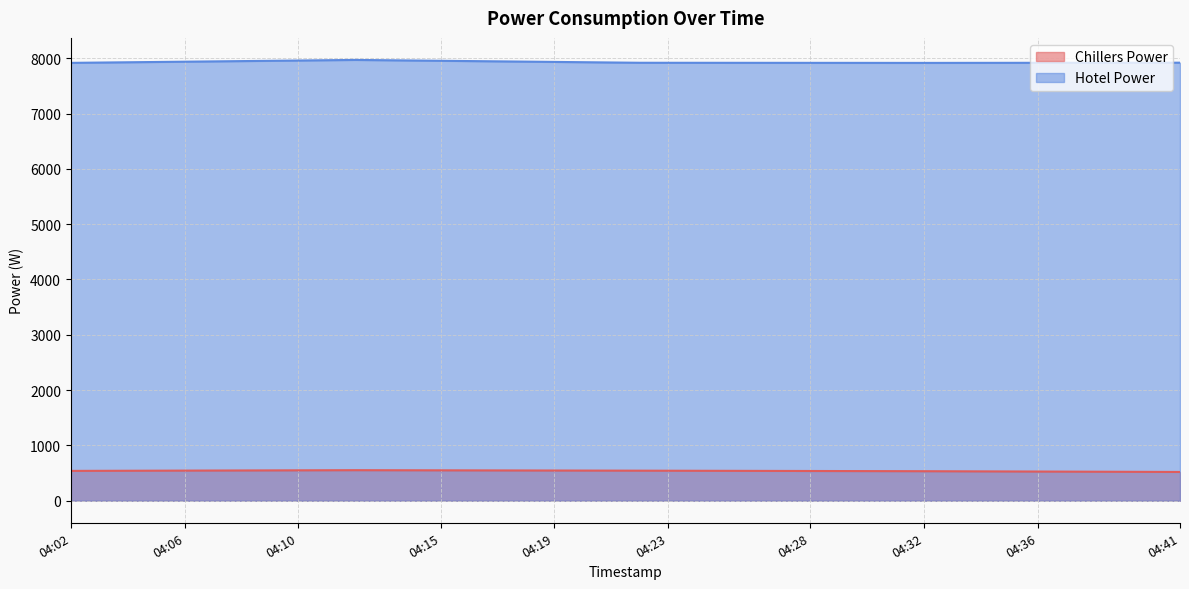

At which category is the sum across all series the highest?

04:12